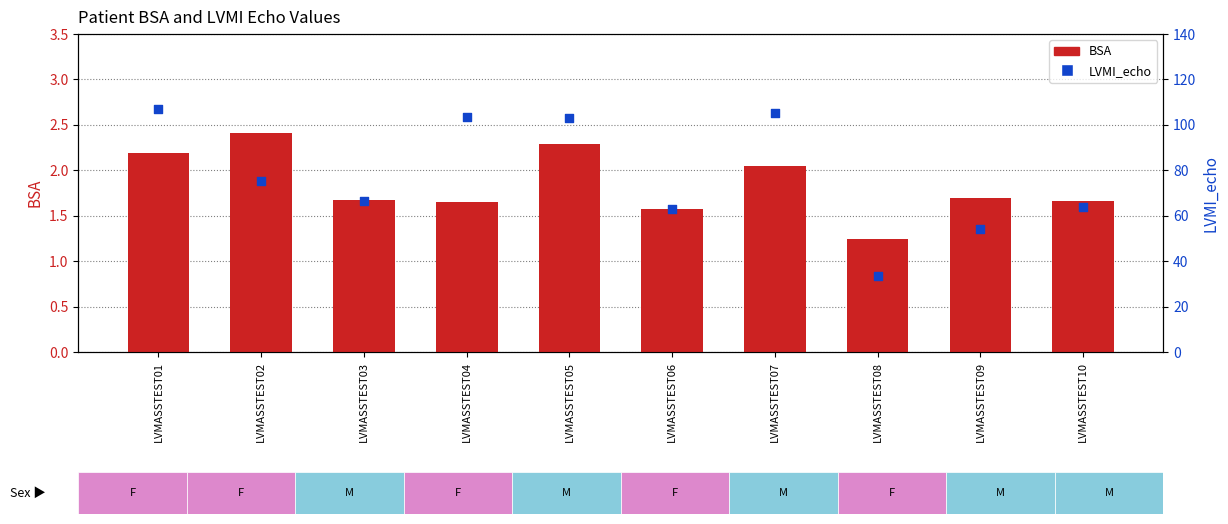

What are all the series names shown in the legend?

BSA, LVMI_echo